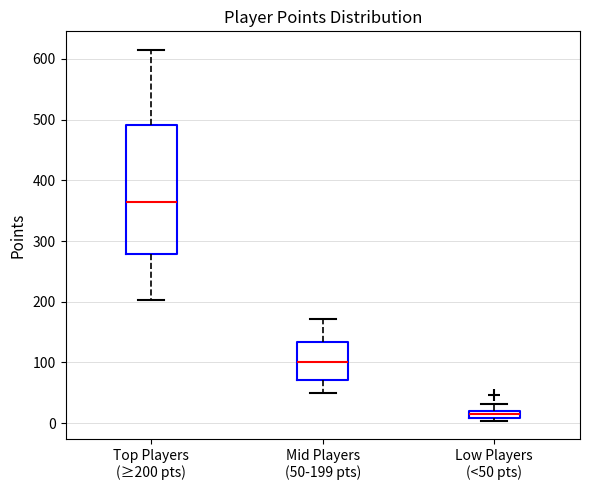

Which box is the tallest, from its lower edge to its upper edge?

Top Players (≥200 pts)